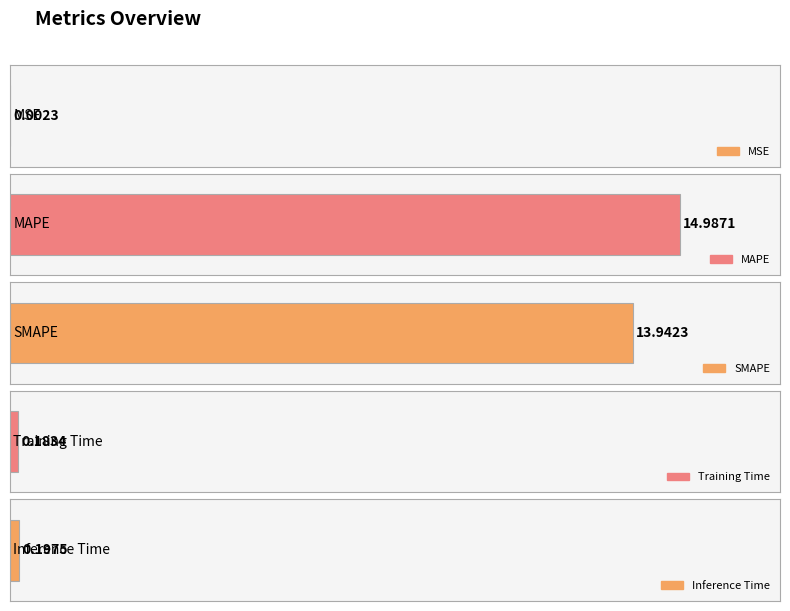

What position from the right is MSE?

5